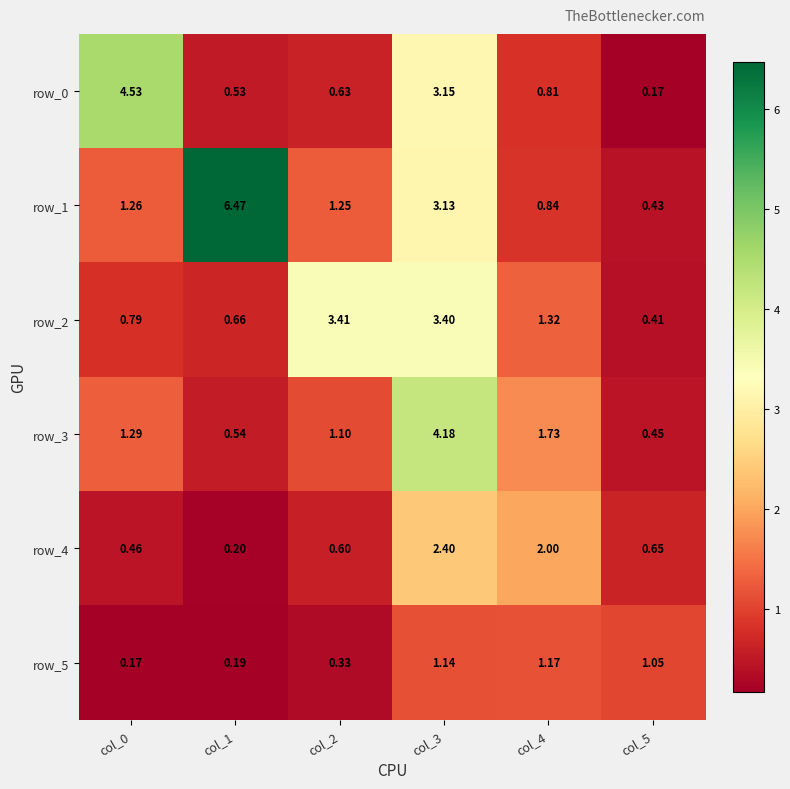

At which label does row_0 reach its peak?

col_0